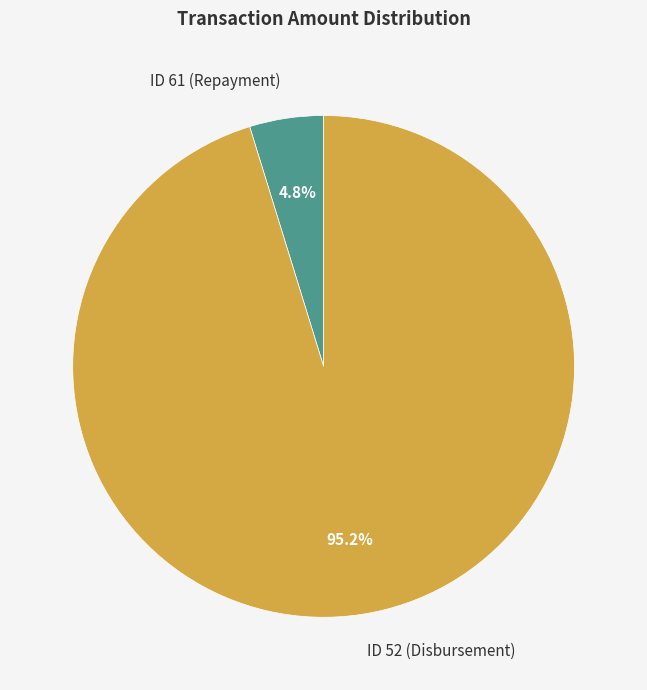

What percentage is the ID 52 (Disbursement) slice, to the nearest percent?

95%